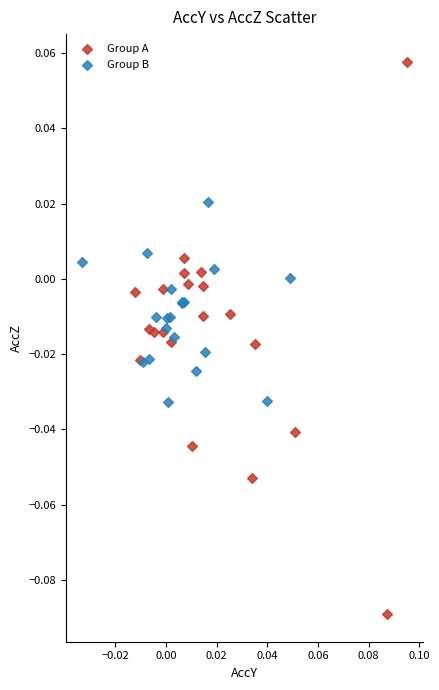

Which series has the widest spread of Y values?

Group A